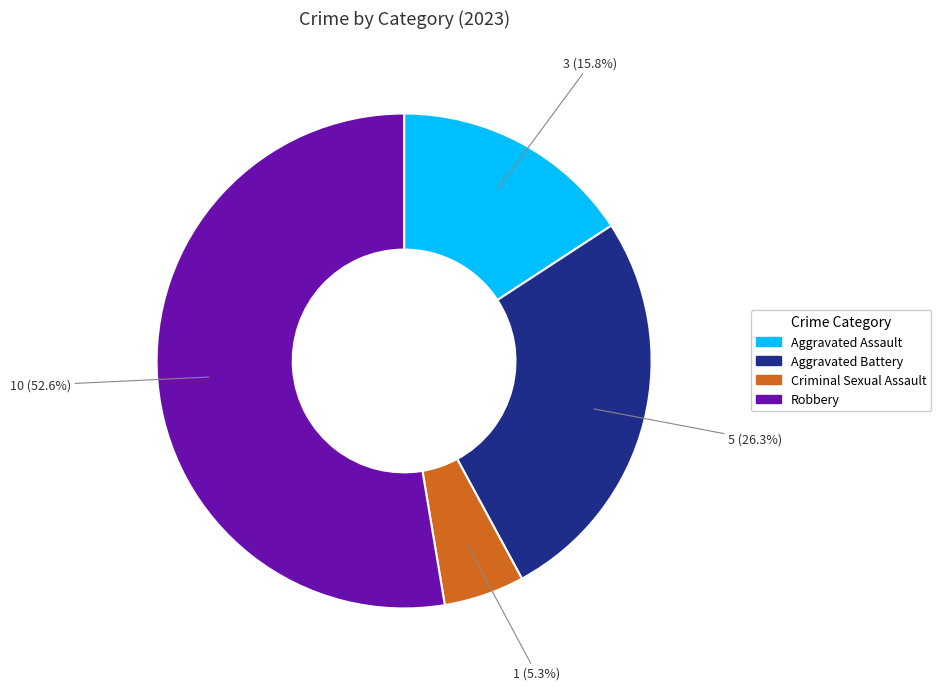

Which slice is the smallest?

Criminal Sexual Assault